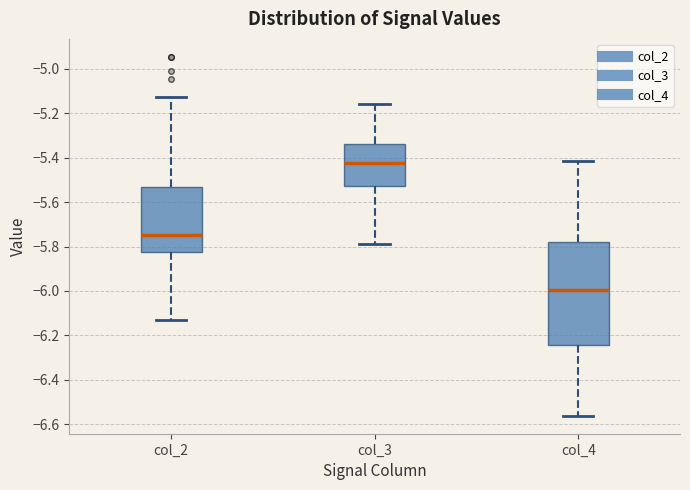

Comparing the boxes themselves (not the whiskers), which one is the tallest?

col_4